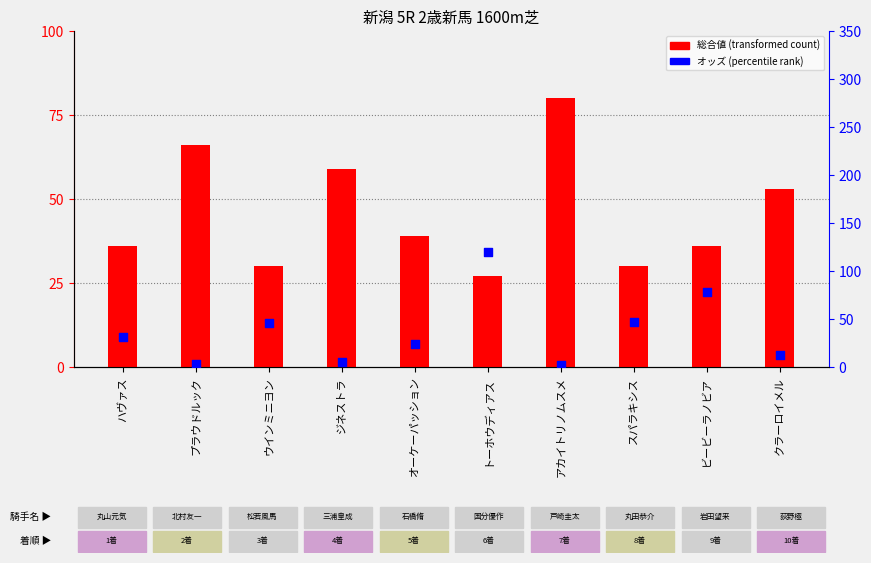

Which series reaches the maximum Y coordinate?

オッズ (percentile rank)